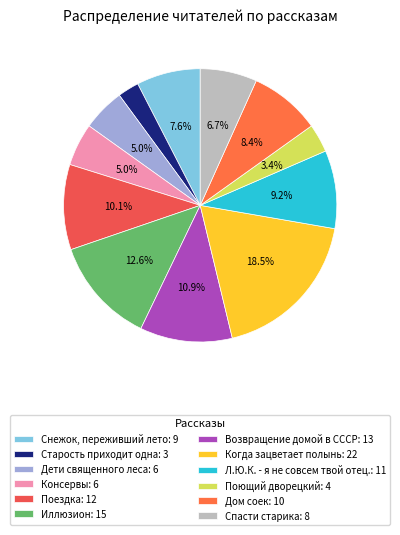

True or false: Консервы accounts for 5% of the total.

True